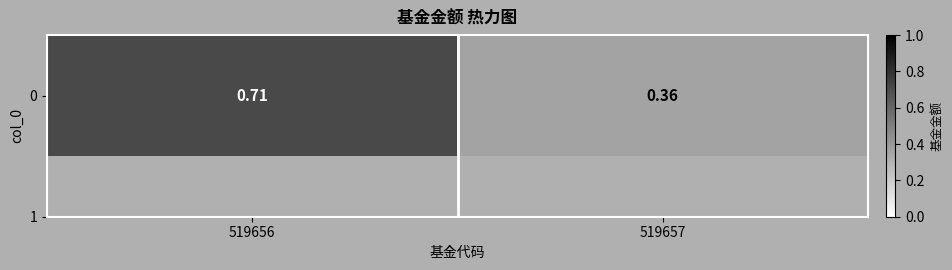

Count the values in the range 0 to 1.

2